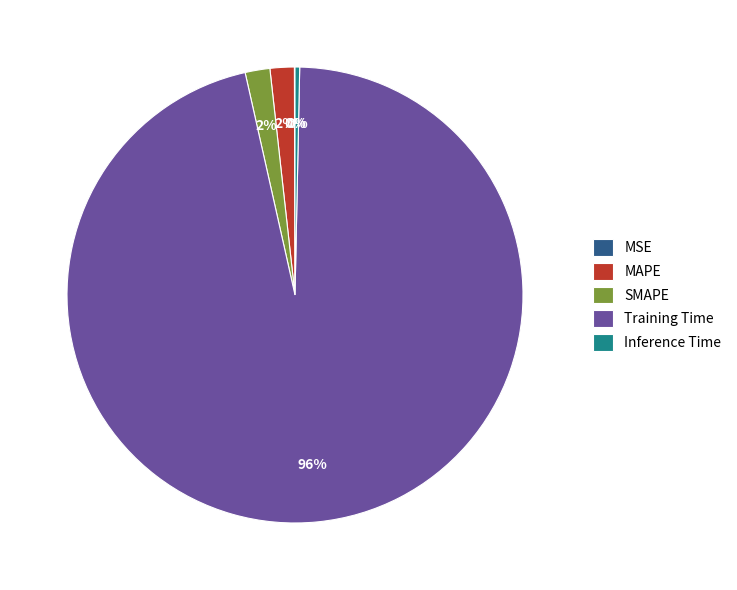

Is it true that SMAPE is 2% of the pie?

True